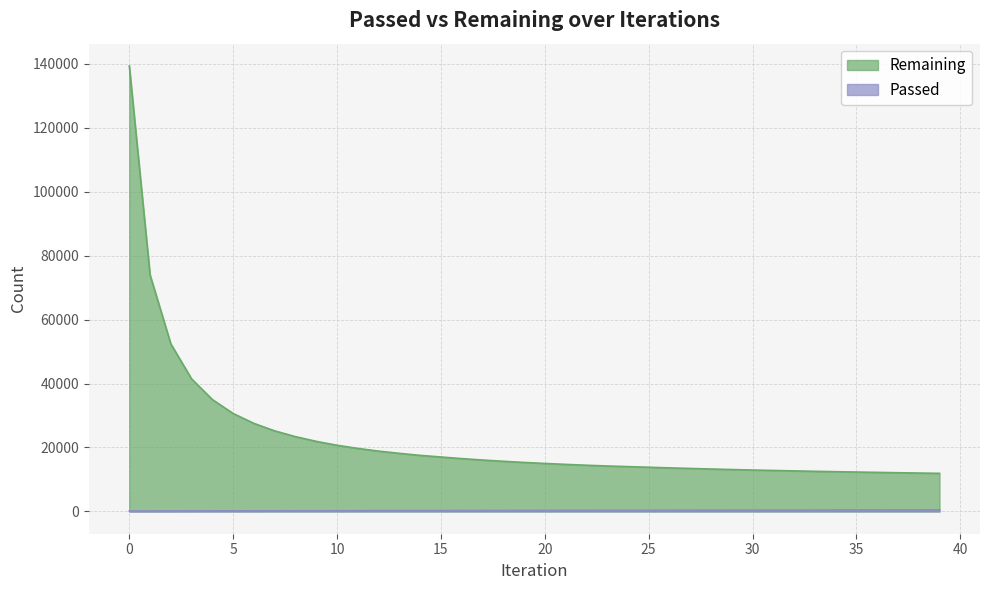

Does the chart display data point markers on the line(s)?

No